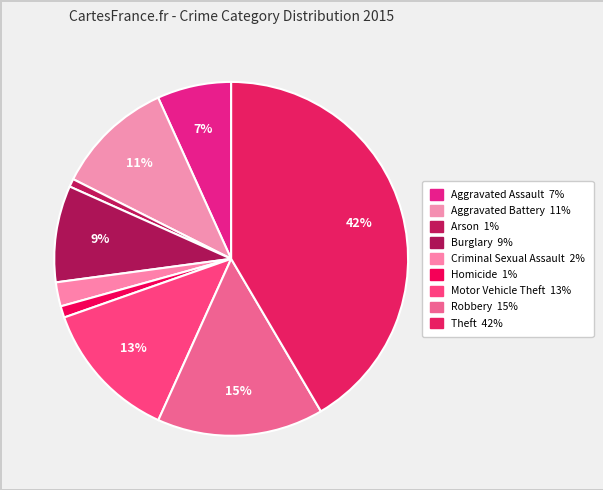

How many slices are in this pie chart?

9